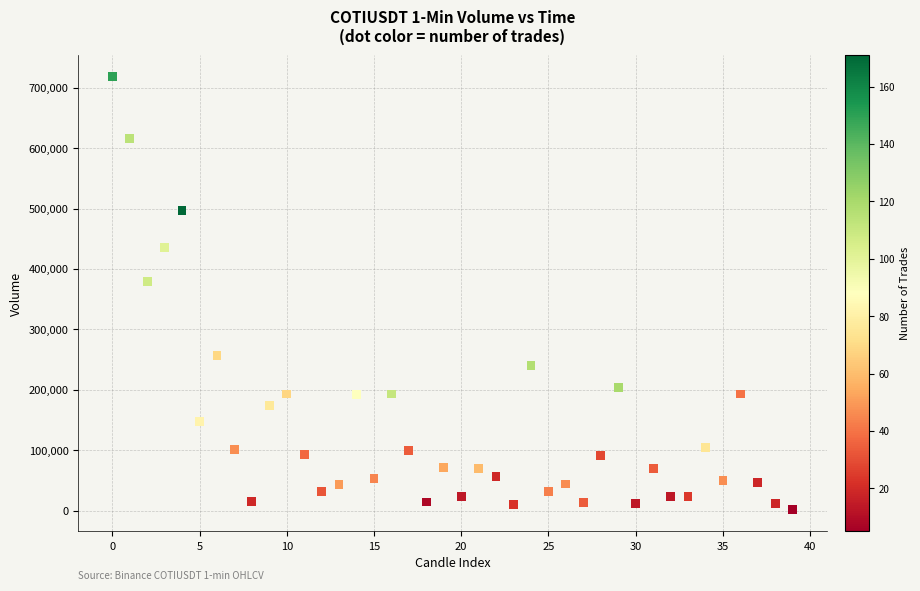

What is the range of Y values (max minus min)?

716748